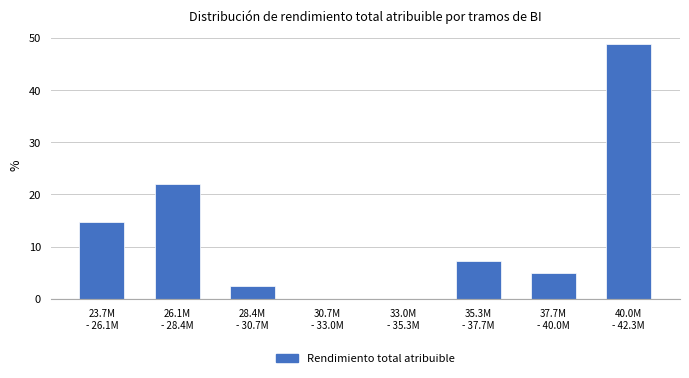

What is the maximum value shown in the chart?

48.8